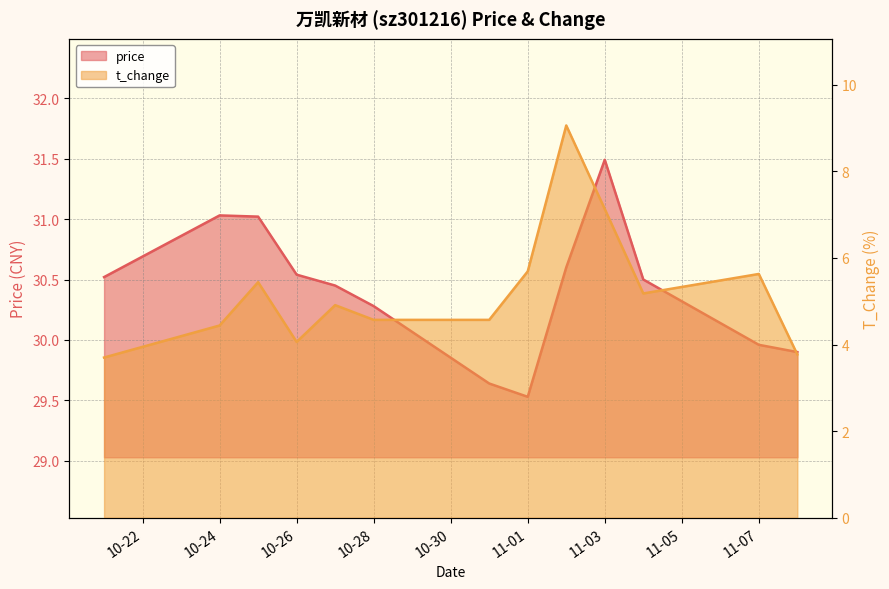

What is the value of the price point at the 13th from the left?

29.9